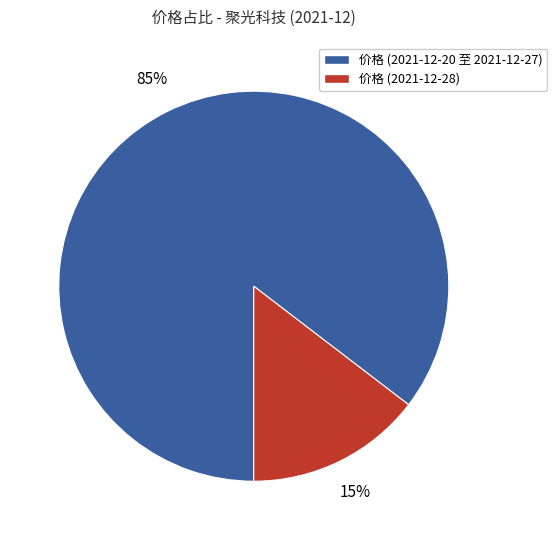

To the nearest percent, what percentage of the pie is 价格 (2021-12-20 至 2021-12-27)?

85%